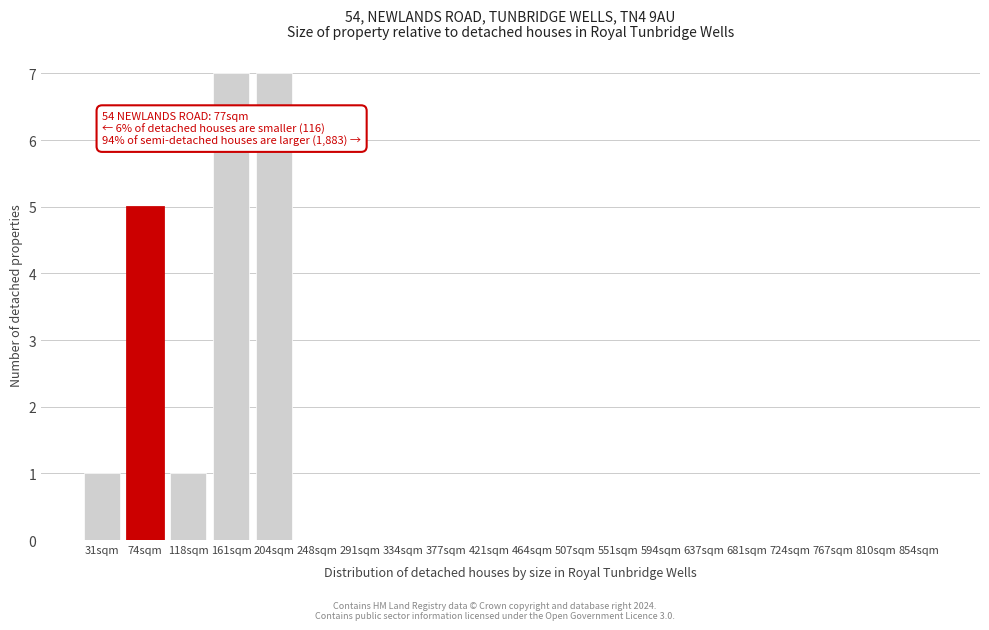

Reading left to right, extract all data points from this chart.

31sqm=1	74sqm=5	118sqm=1	161sqm=7	204sqm=7	248sqm=0	291sqm=0	334sqm=0	377sqm=0	421sqm=0	464sqm=0	507sqm=0	551sqm=0	594sqm=0	637sqm=0	681sqm=0	724sqm=0	767sqm=0	810sqm=0	854sqm=0